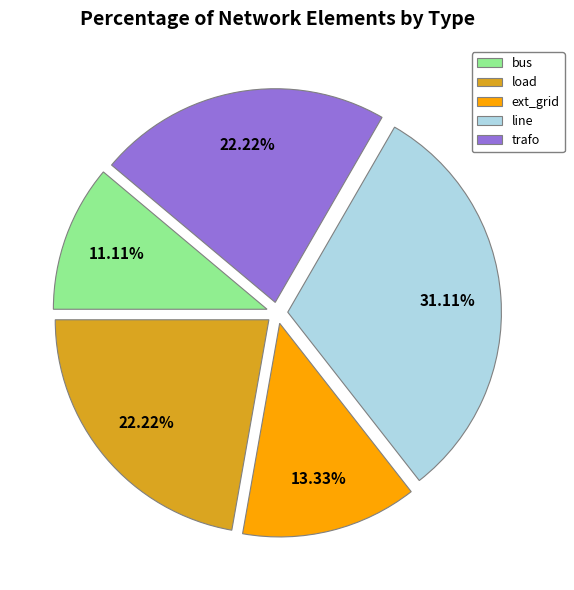

To the nearest percent, what portion does line represent?

31%